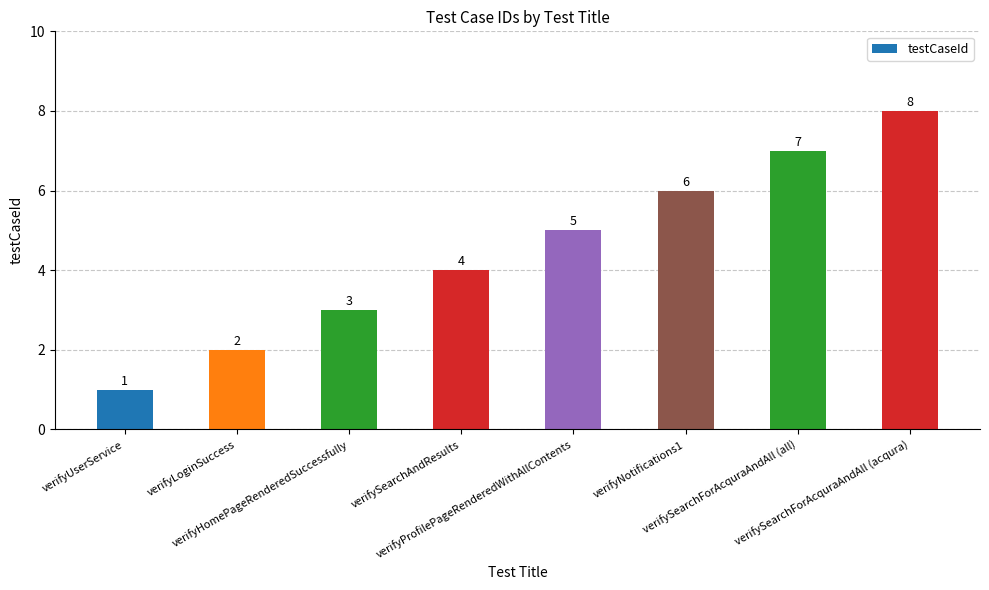

What is the value of the 8th bar from the left?

8